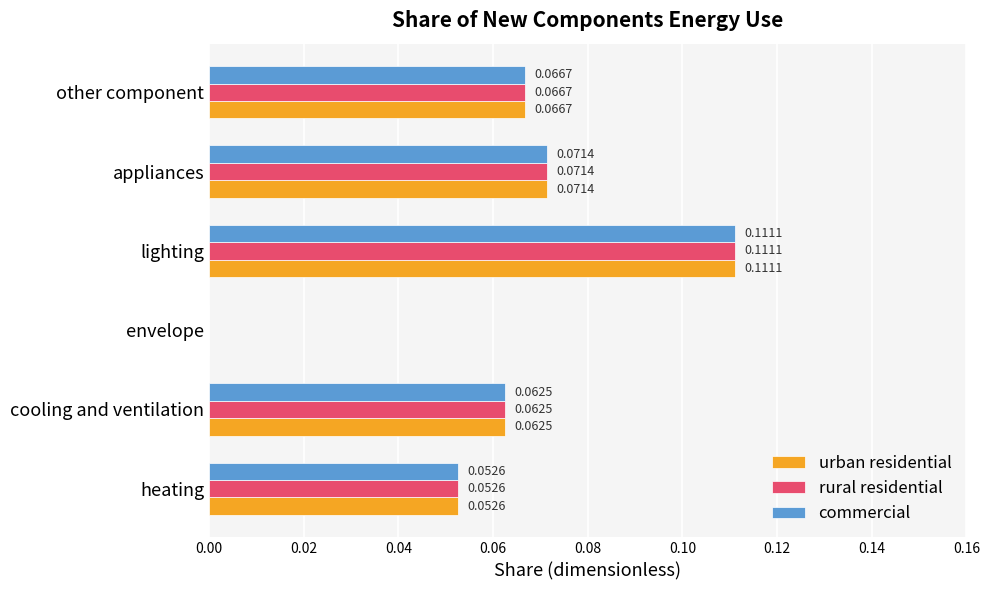

At which label is urban residential closest to 0?

envelope